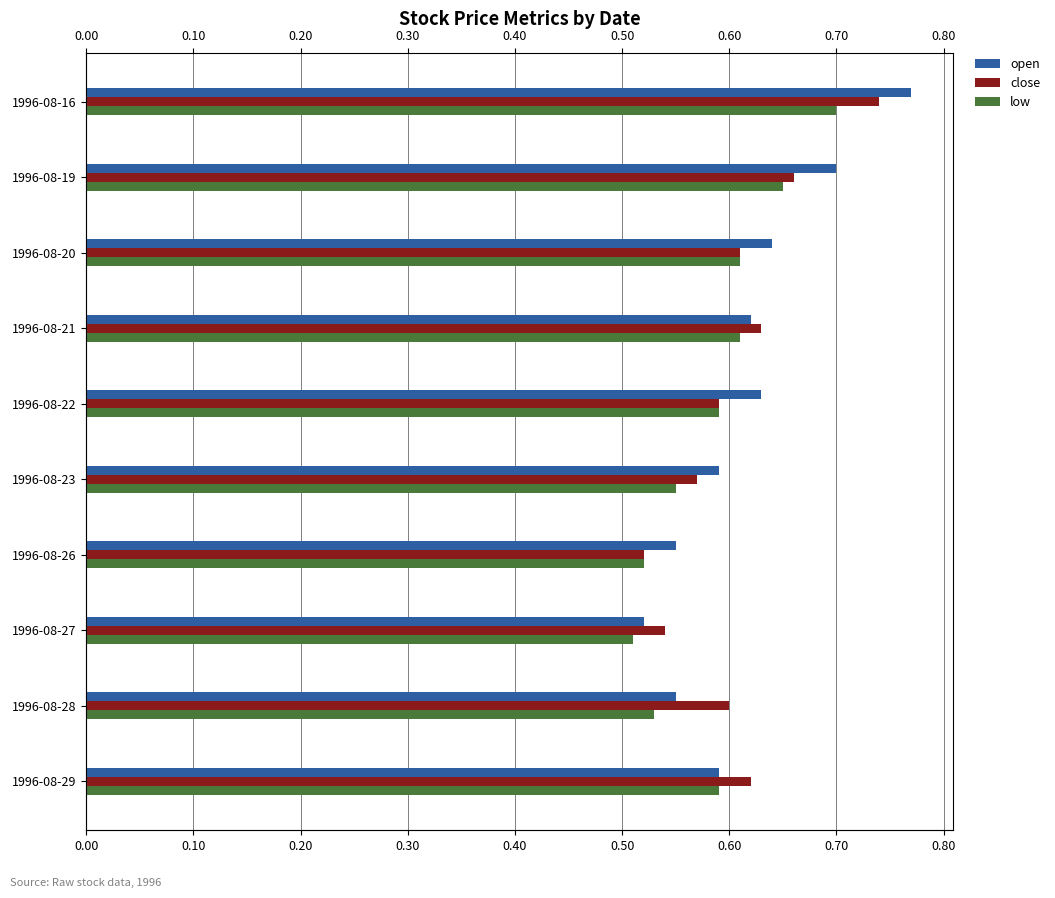

How many bars are there in total?

30